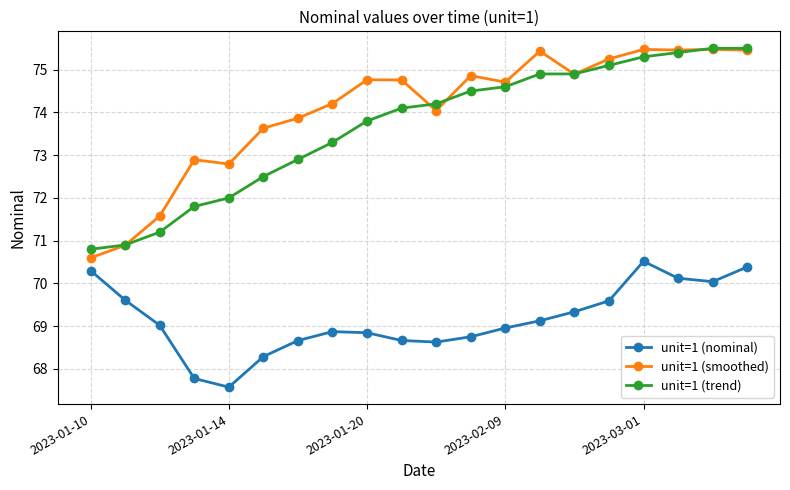

True or false: unit=1 (nominal) and unit=1 (trend) cross at least once.

False